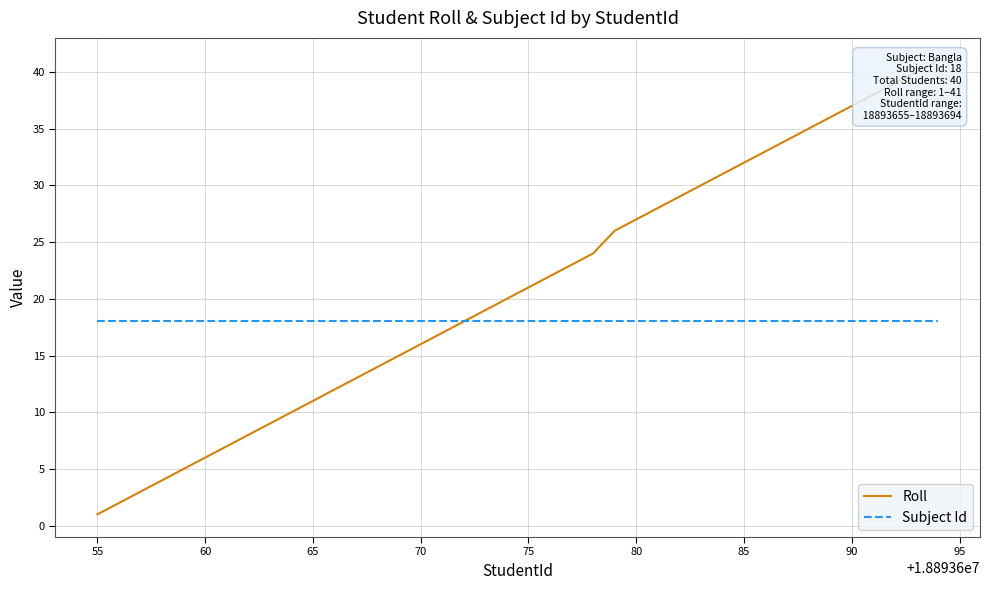

Where is Subject Id nearest to the value 18?

55